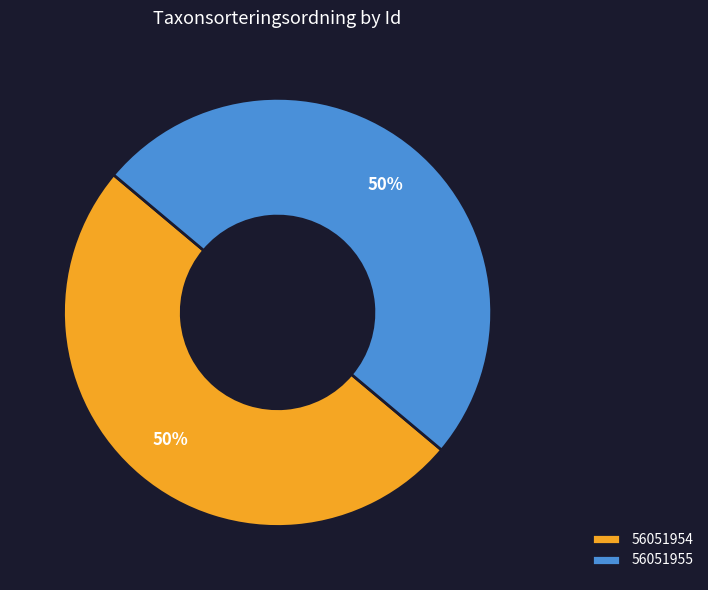

To the nearest percent, what is the combined percentage of 56051955 and 56051954?

100%